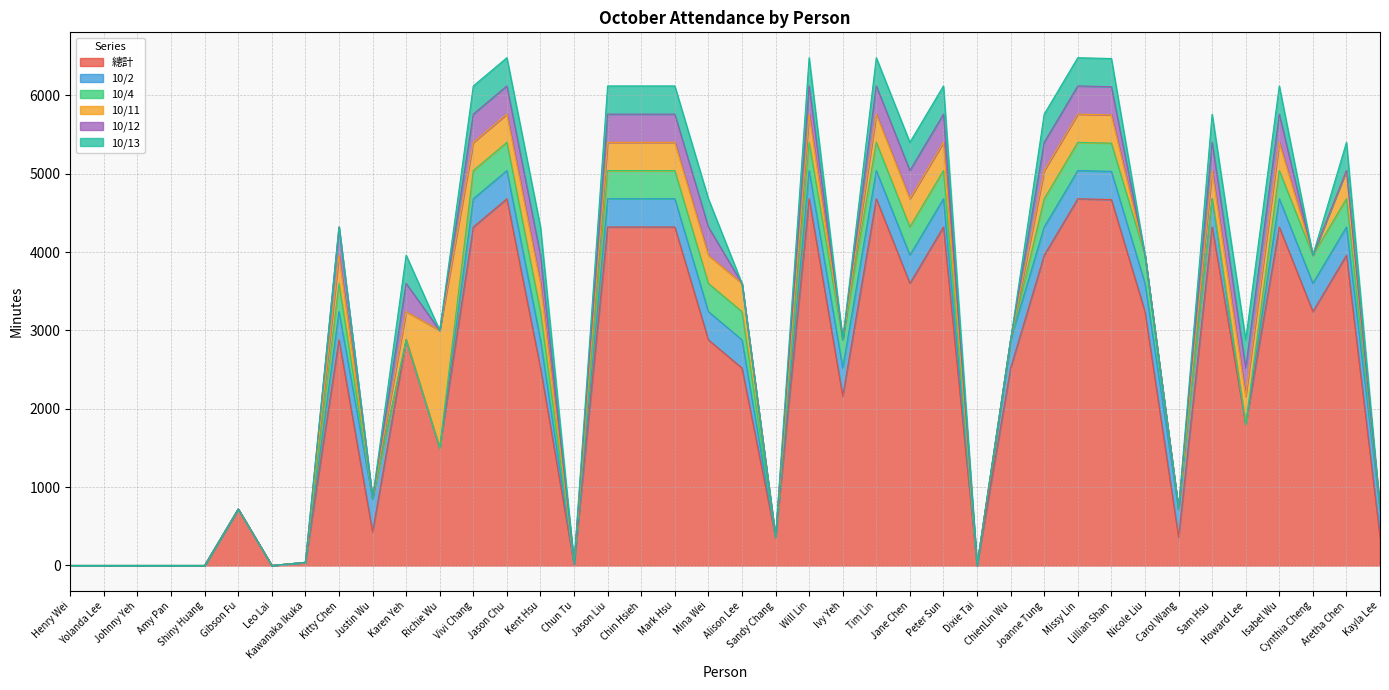

What are all the series names shown in the legend?

總計, 10/2, 10/4, 10/11, 10/12, 10/13